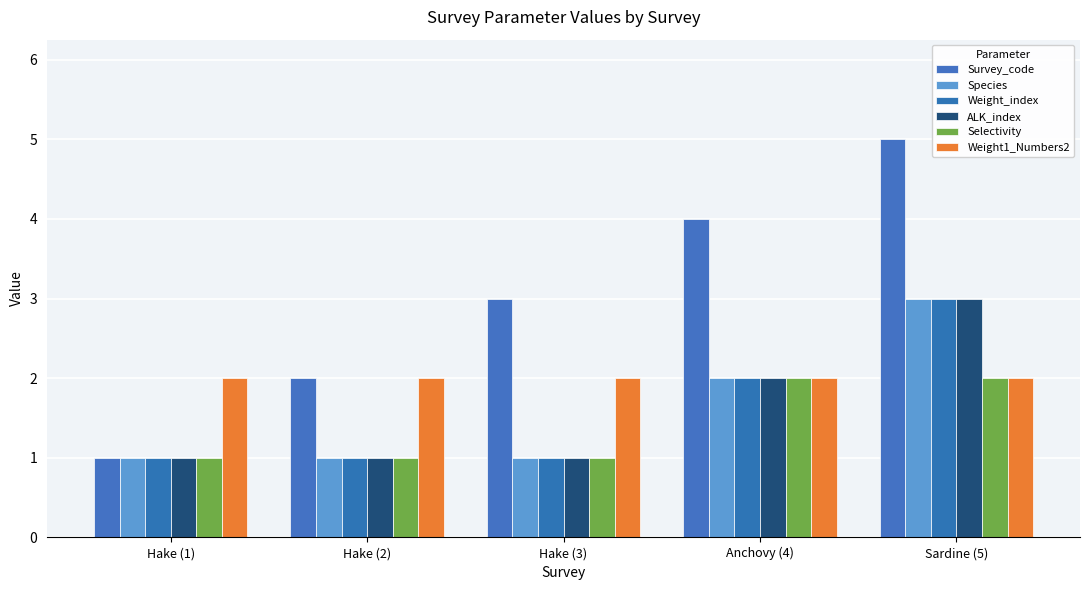

Is it true that Weight_index equals 2 at Hake (3)?

False